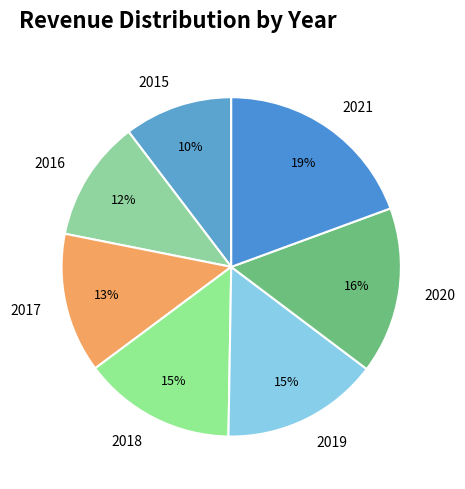

Which category has the biggest portion of the pie?

2021